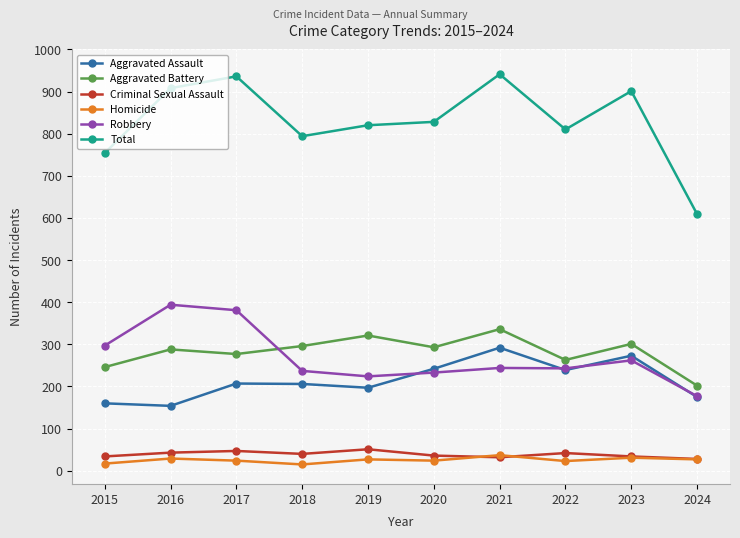

What is the average value of the Total series?

830